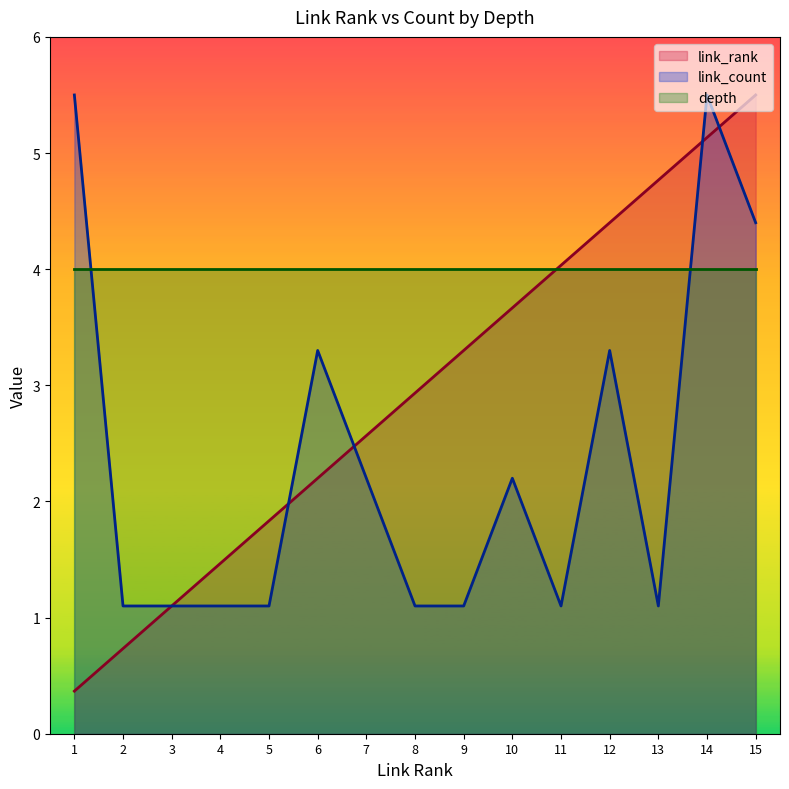

Reading left to right, extract all data points from this chart.

link_rank: 0.4	0.7	1.1	1.5	1.8	2.2	2.6	2.9	3.3	3.7	4.0	4.4	4.8	5.1	5.5
link_count: 5.5	1.1	1.1	1.1	1.1	3.3	2.2	1.1	1.1	2.2	1.1	3.3	1.1	5.5	4.4